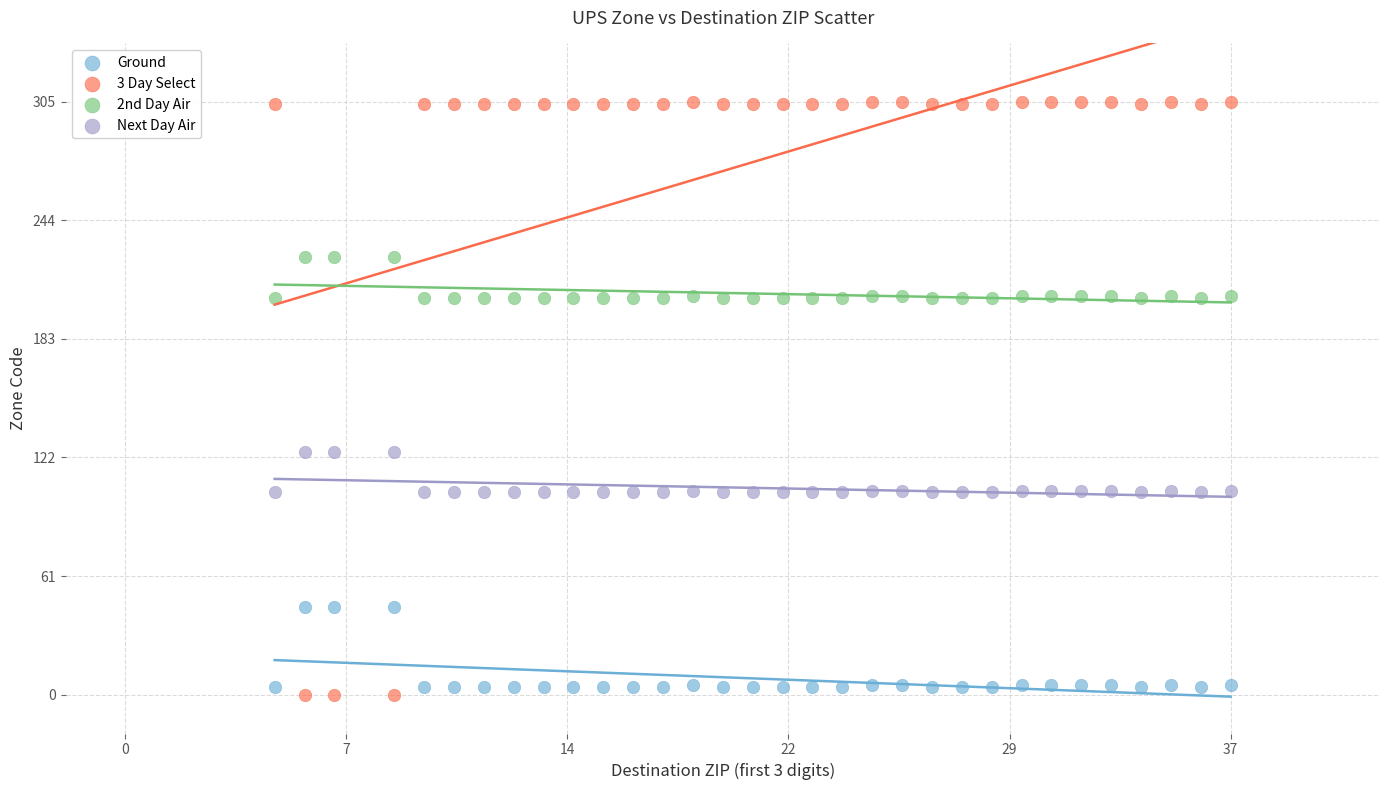

Which series contains the highest Y value?

3 Day Select